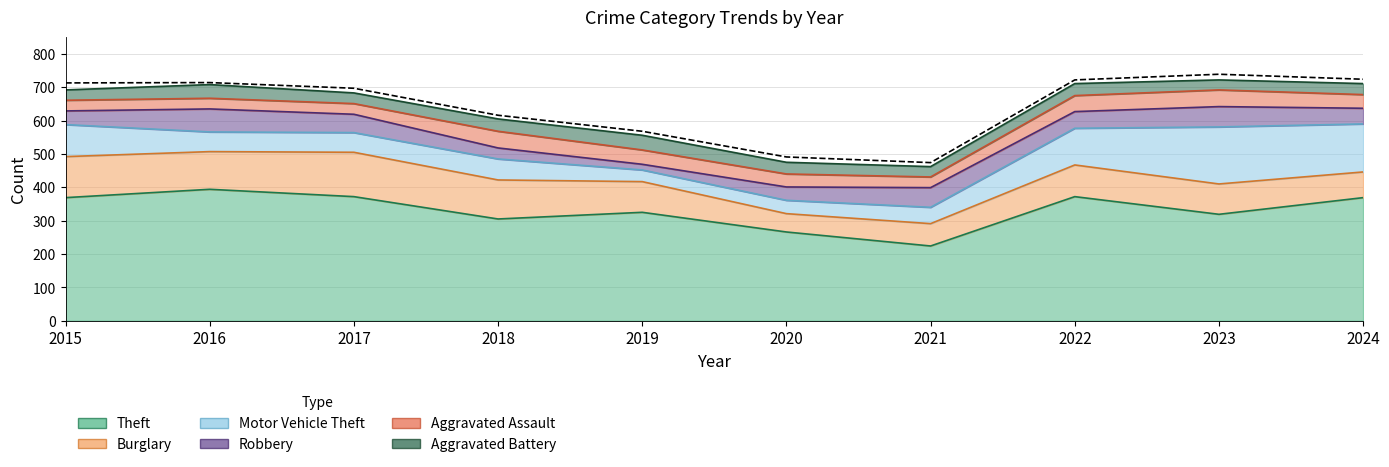

What is the sum of all Motor Vehicle Theft values?

826